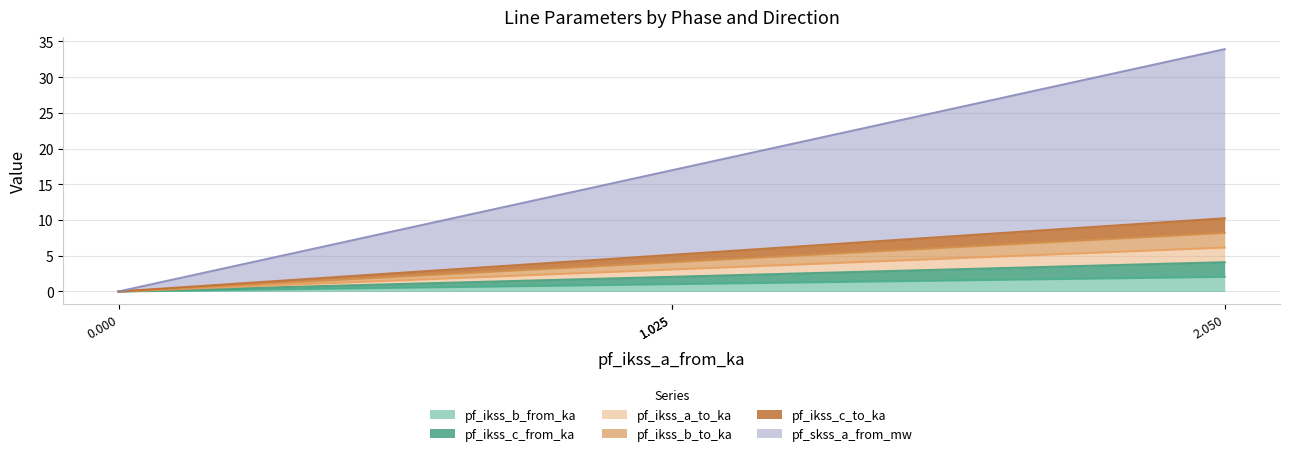

What is the value of the pf_ikss_c_to_ka point at the 4th from the left?

10.2